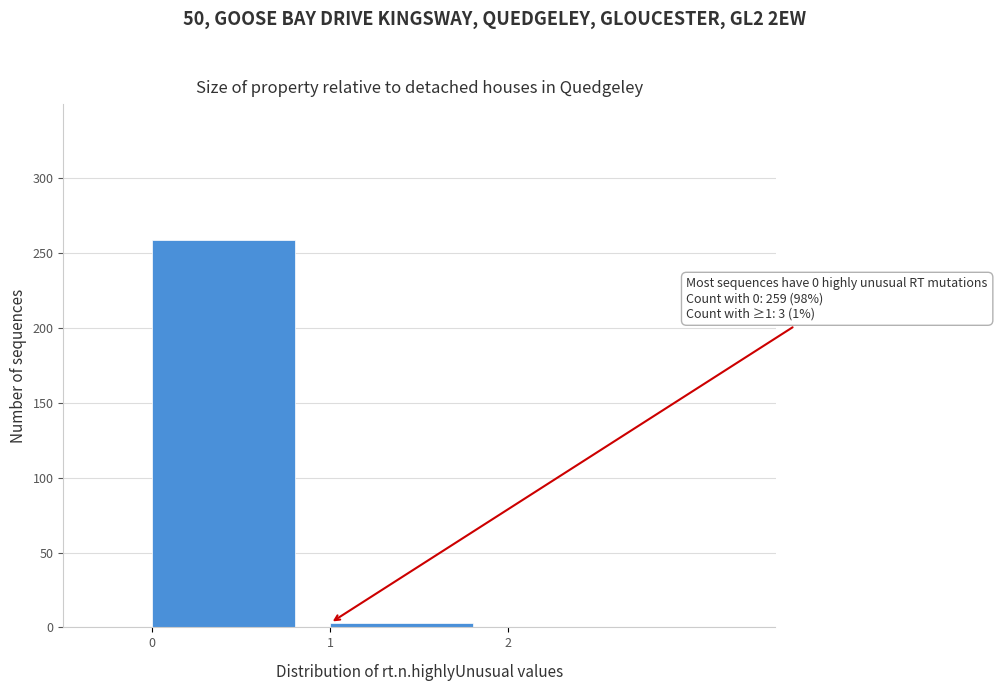

Over which range of the x-axis is the bar tallest?

0 to 1